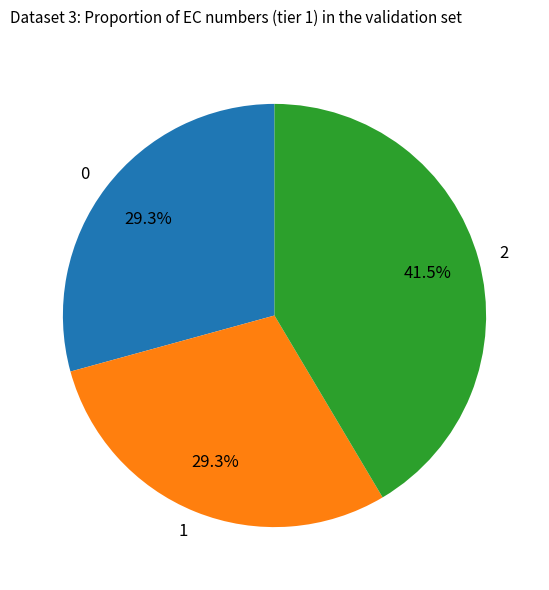

Does 1 account for over 50% of the chart?

No